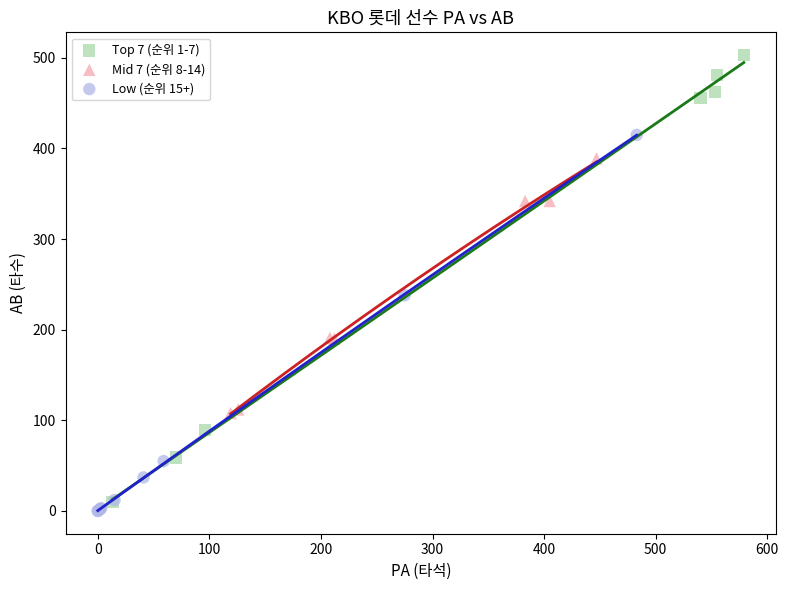

Which series has the widest spread of Y values?

Top 7 (순위 1-7)